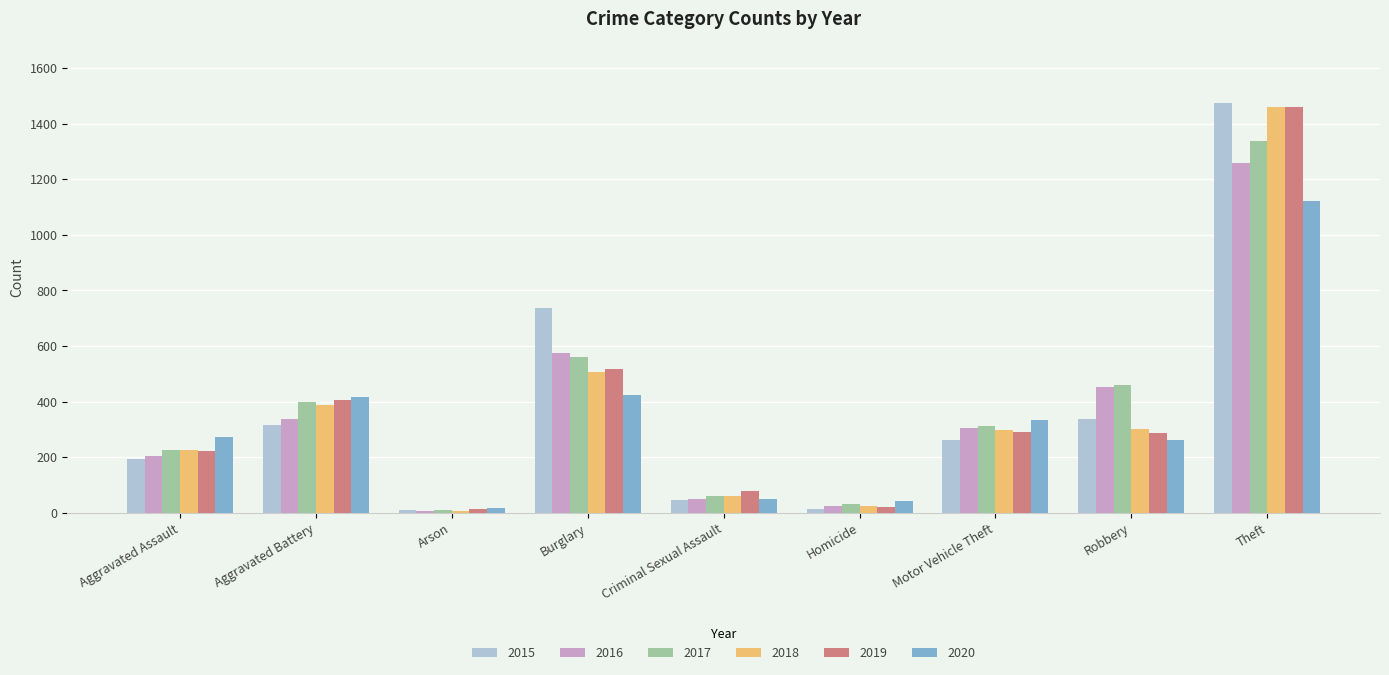

At which label does 2018 reach its peak?

Theft